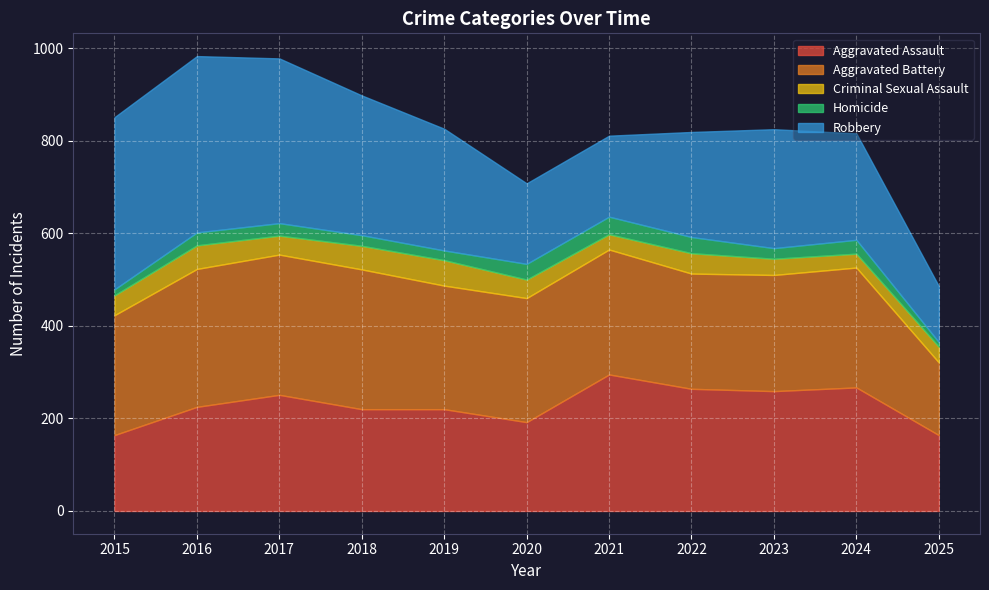

What is the difference between the maximum and minimum values in the Criminal Sexual Assault series?

25